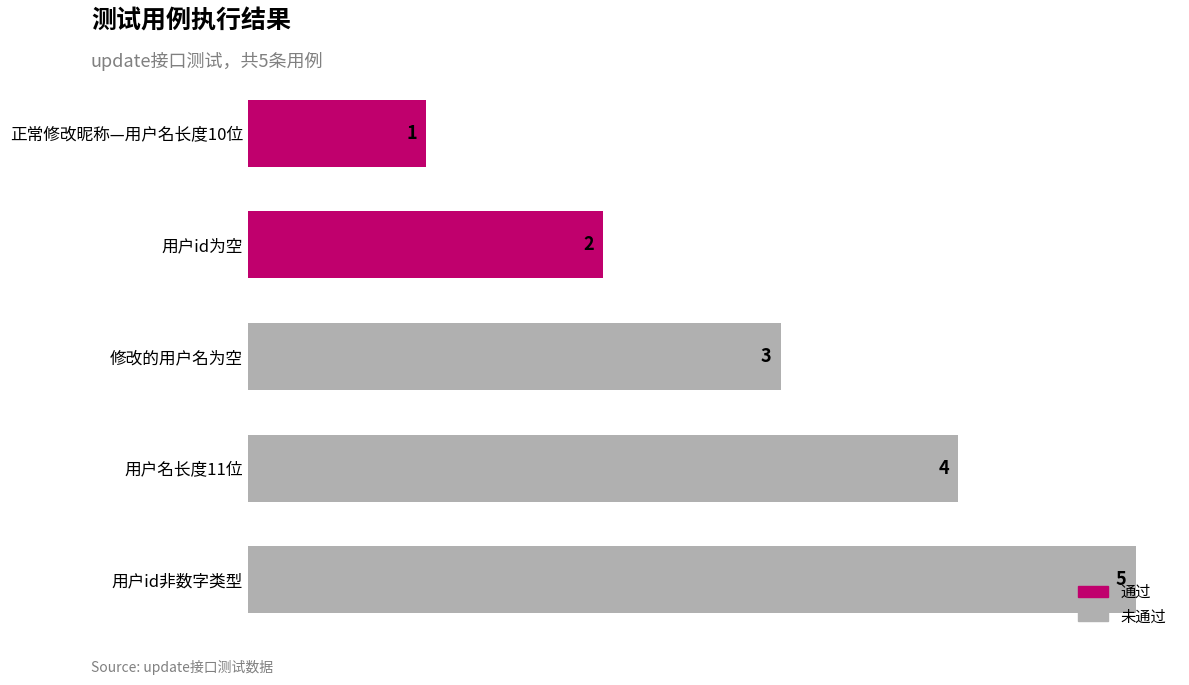

What is the smallest value displayed?

1